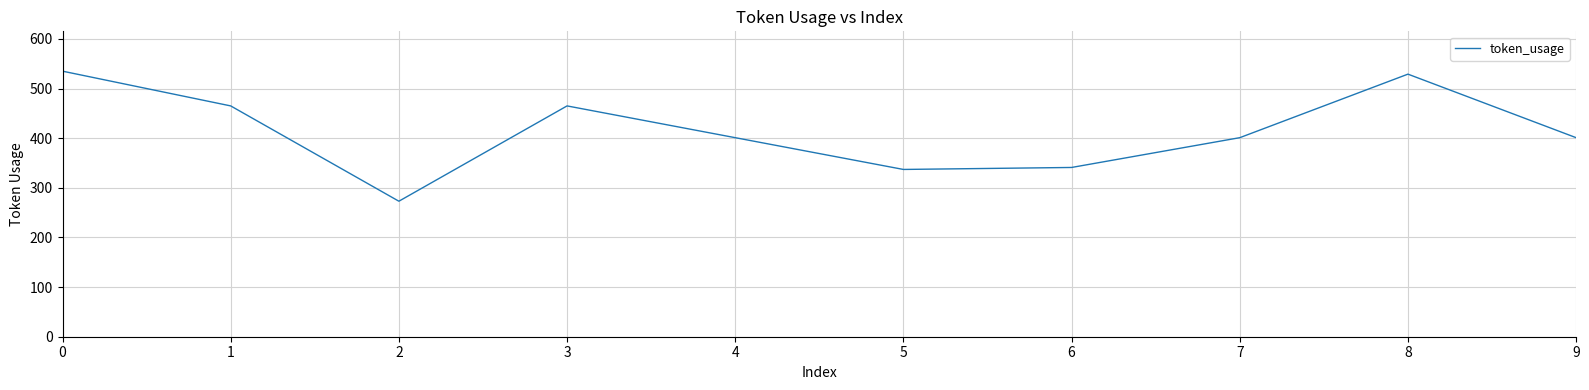

Where is the first local minimum?

2